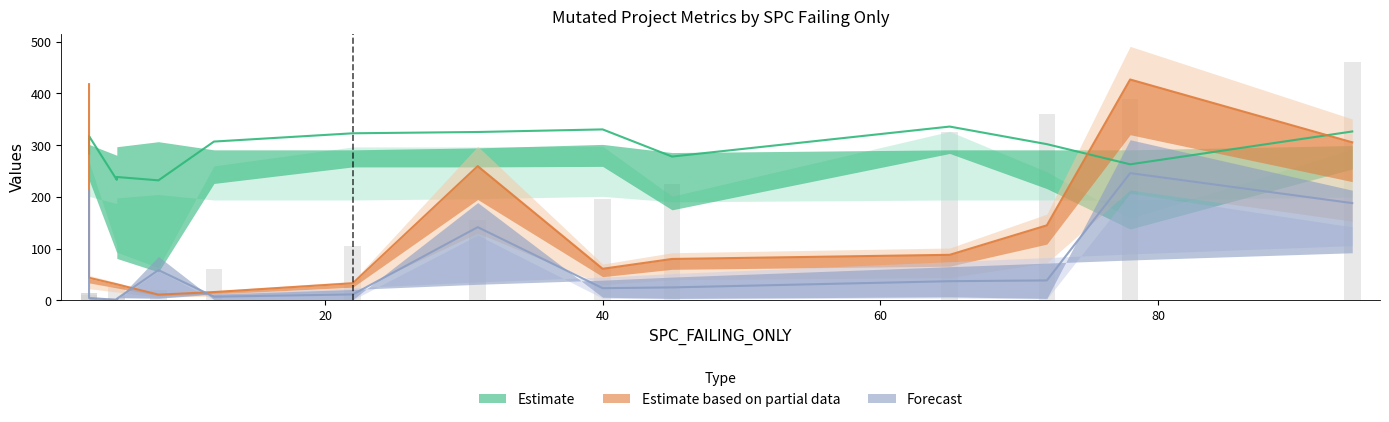

What is the label of the 1st bar from the left?

5